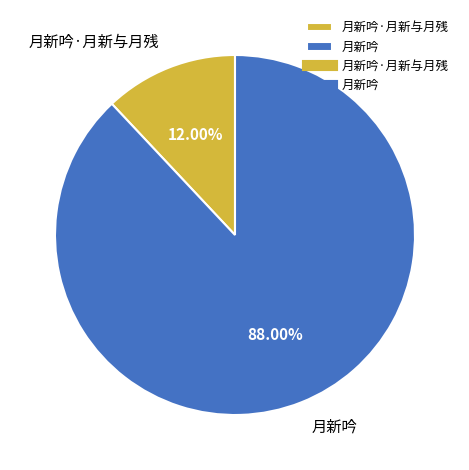

The 月新吟·月新与月残 slice represents 1% of the pie. True or false?

False